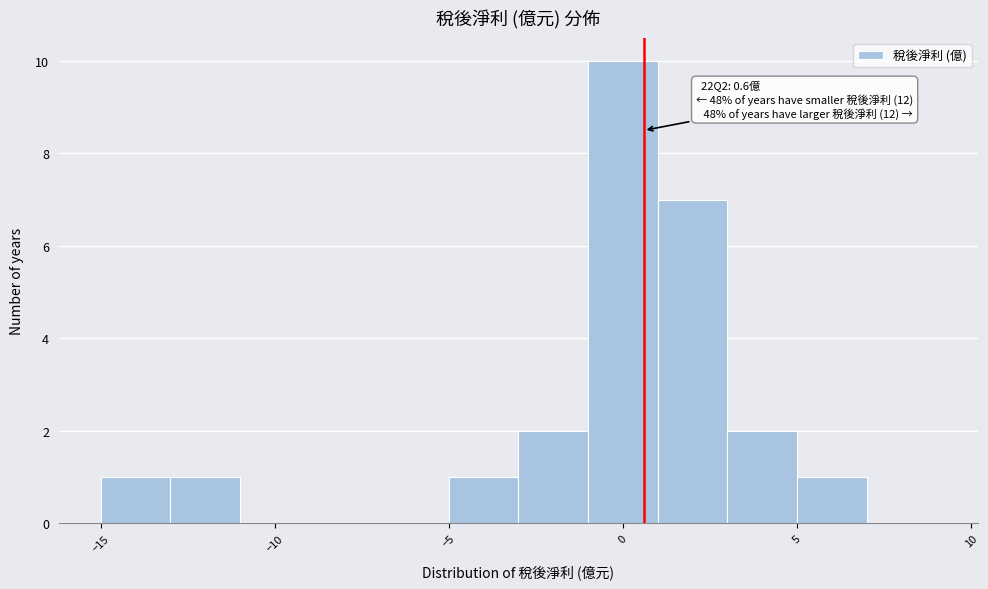

Which range on the x-axis has the tallest bar?

-1 to 1